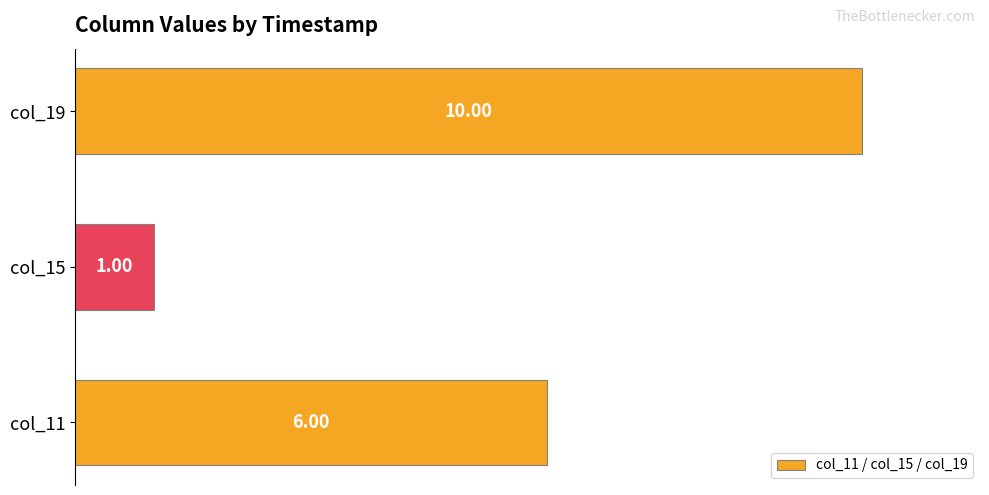

List the labels in order of value, smallest first.

col_15, col_11, col_19